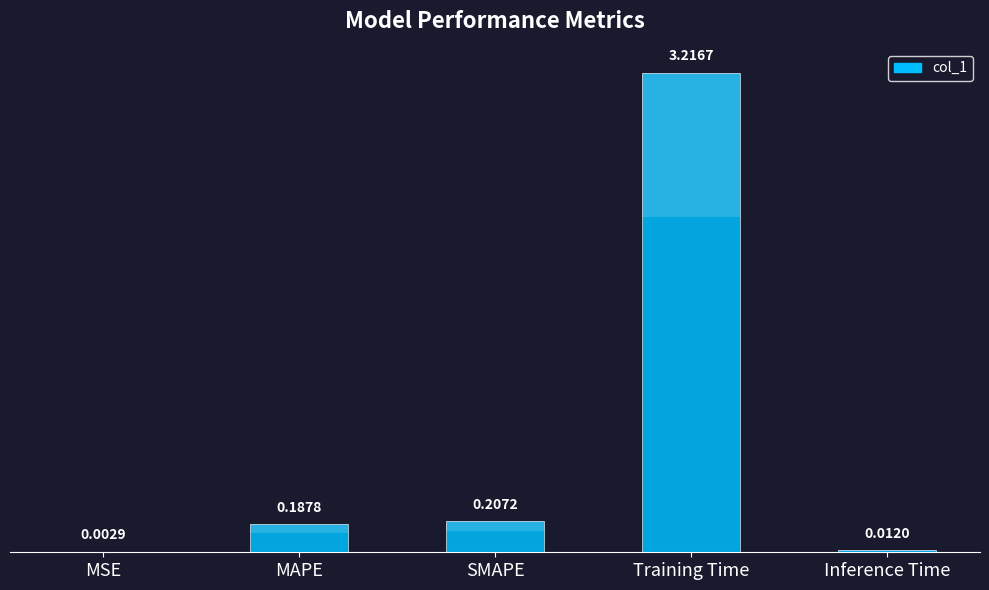

Does the chart contain any negative values?

No